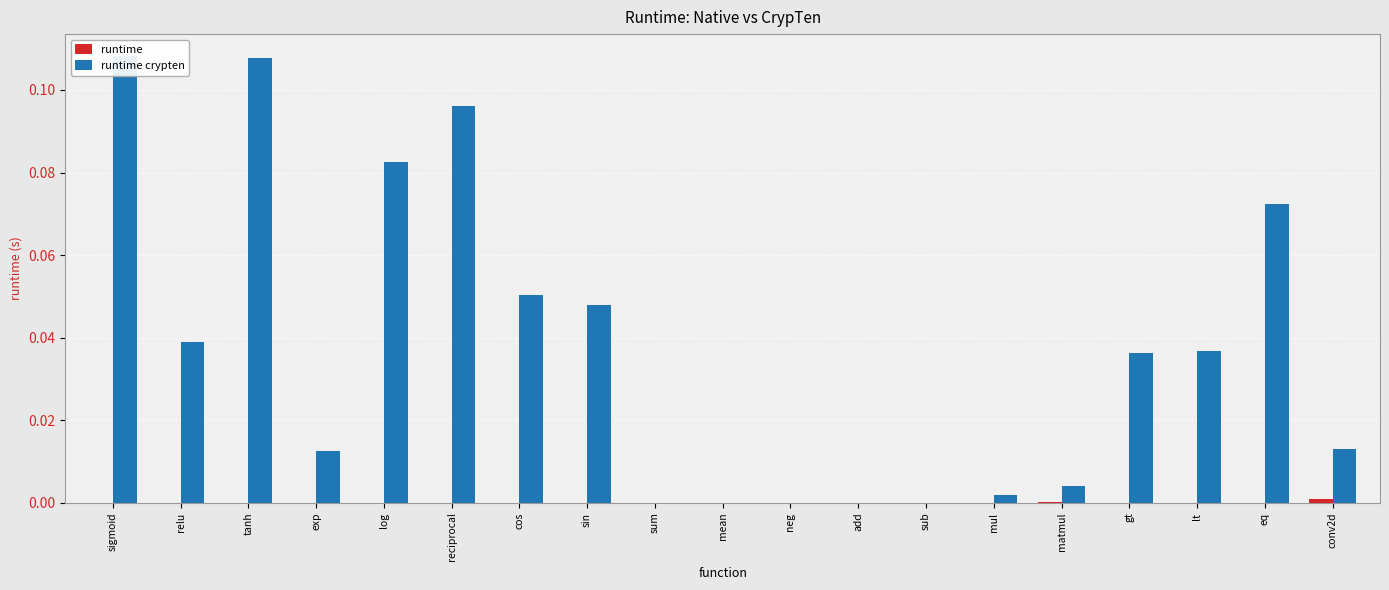

What position from the right is cos?

13